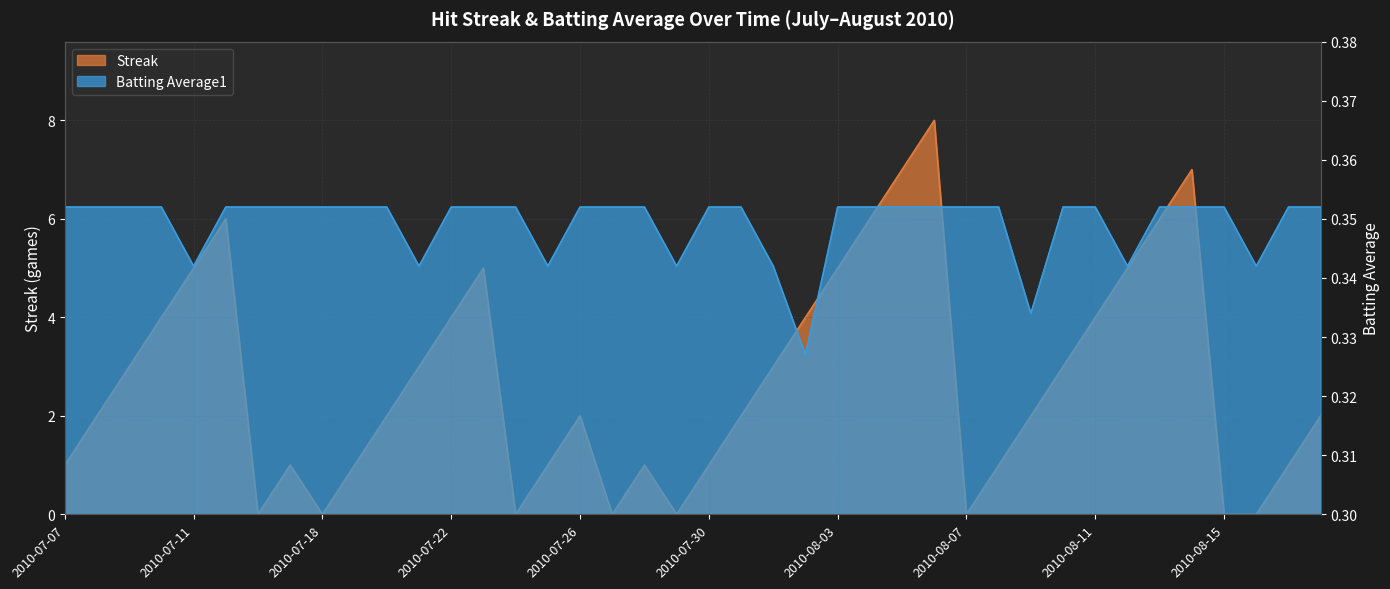

At 2010-07-16, list the series in order from smallest to largest.

Streak, Batting Average1